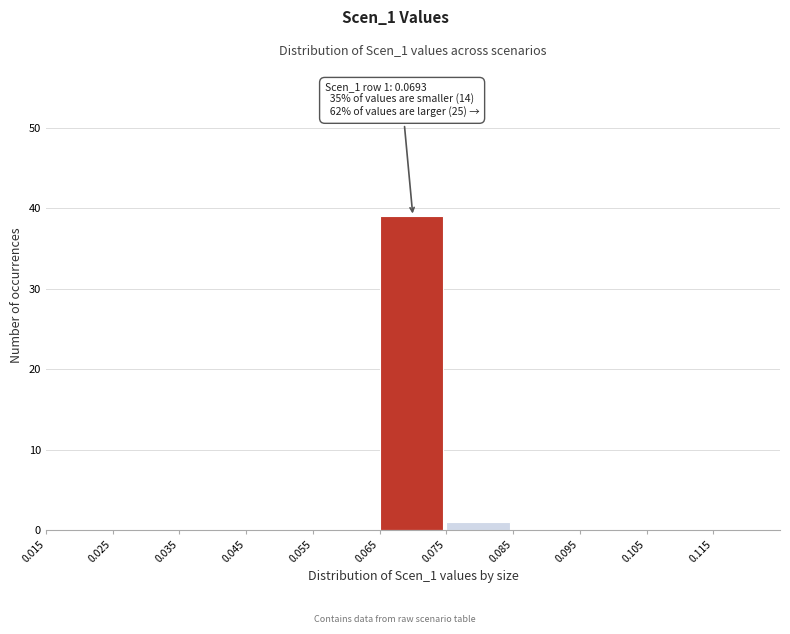

Over which range of the x-axis is the bar tallest?

0.065 to 0.075